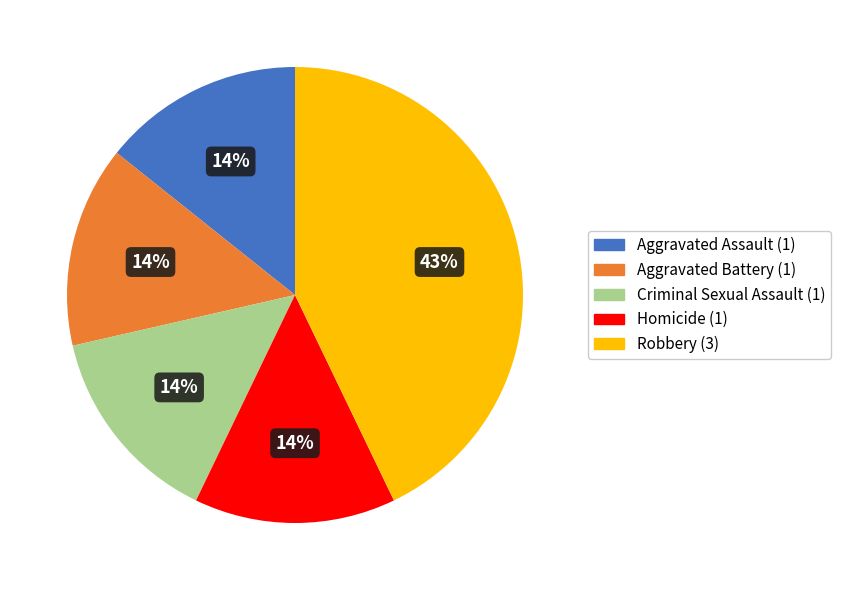

Which category has the biggest portion of the pie?

Robbery